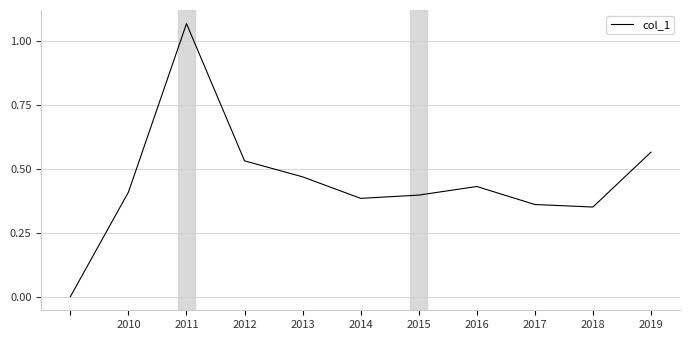

Does the chart have visible grid lines?

Yes